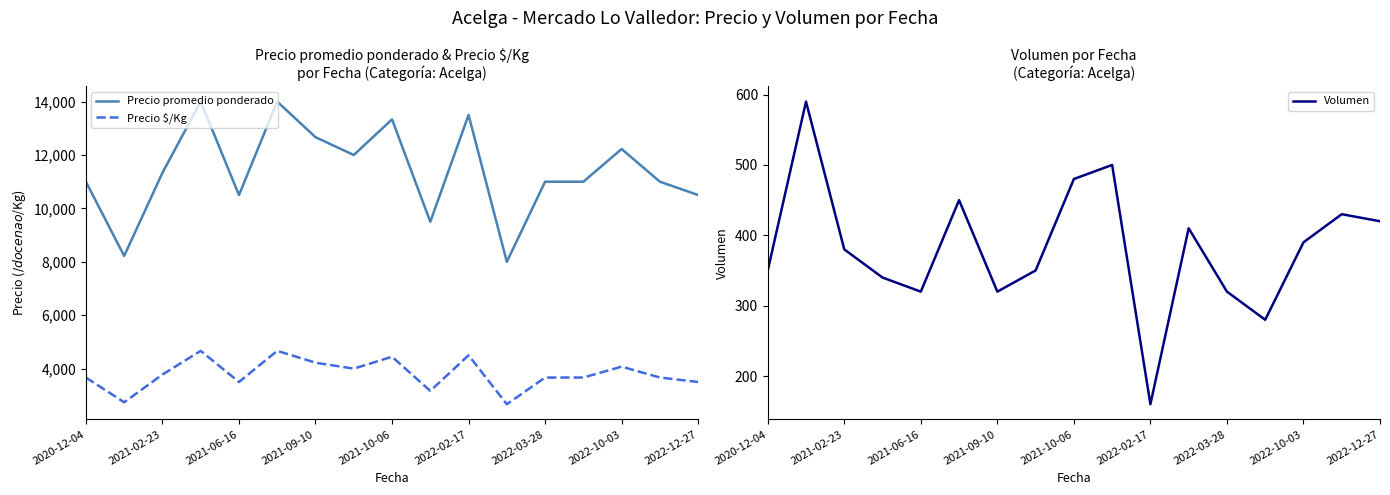

What is the maximum value for Precio $/Kg?

4666.7